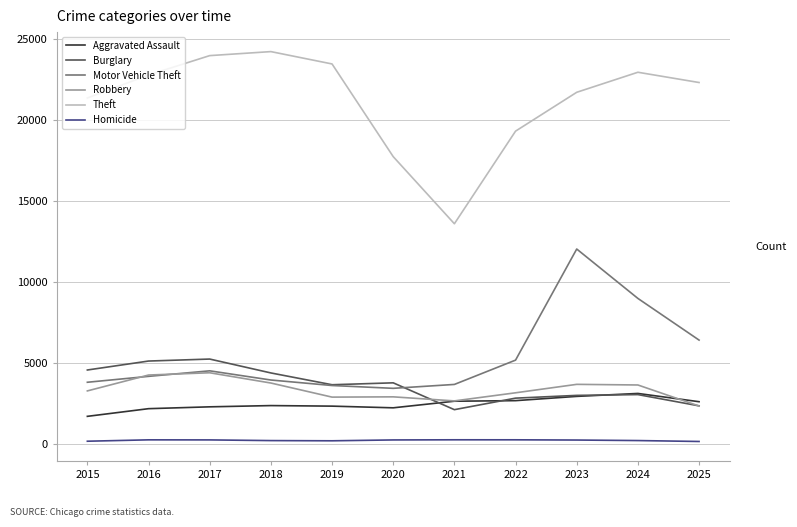

Is it true that Robbery equals 2912 at 2020?

True